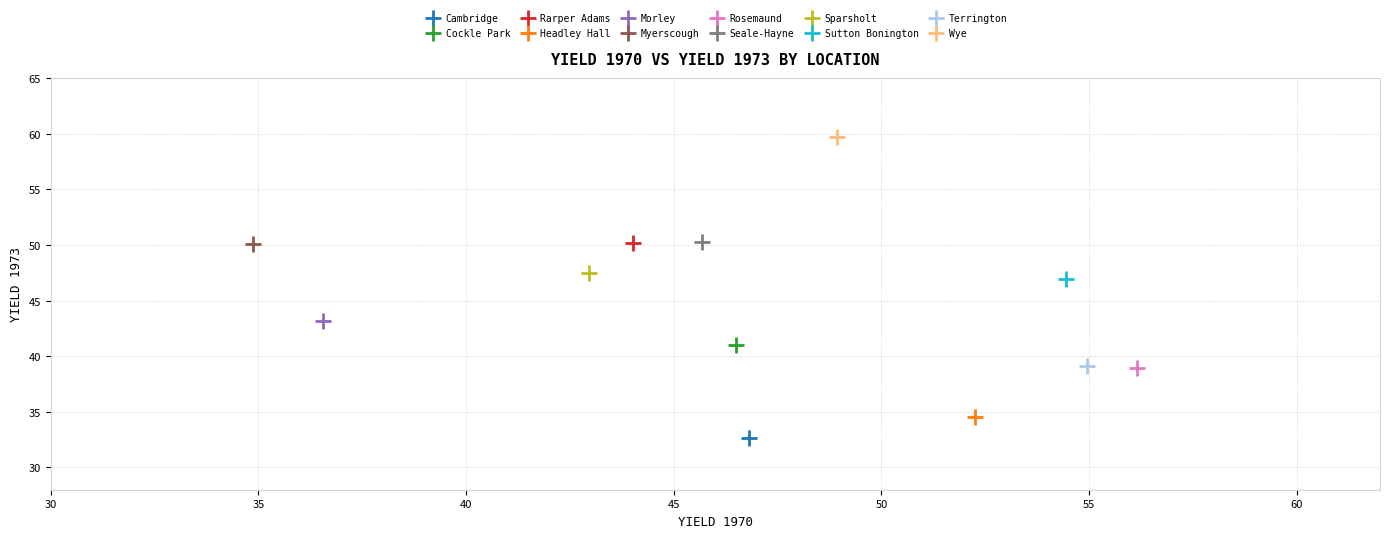

Which series reaches the minimum Y coordinate?

Cambridge